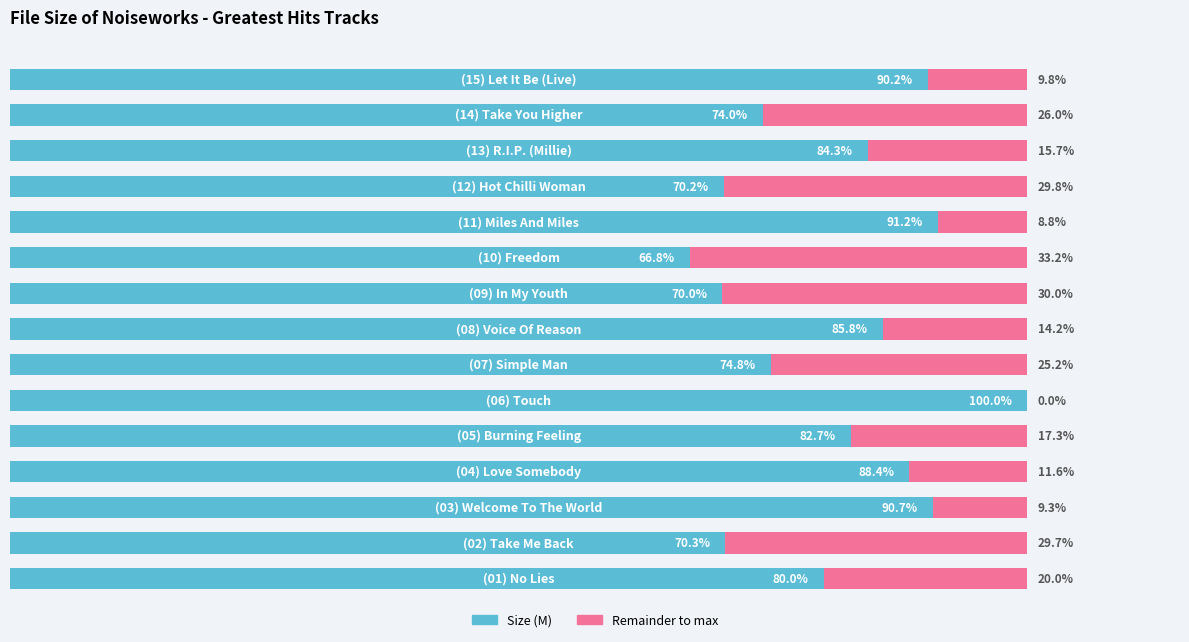

What are all the series names shown in the legend?

Size (M), Remainder to max